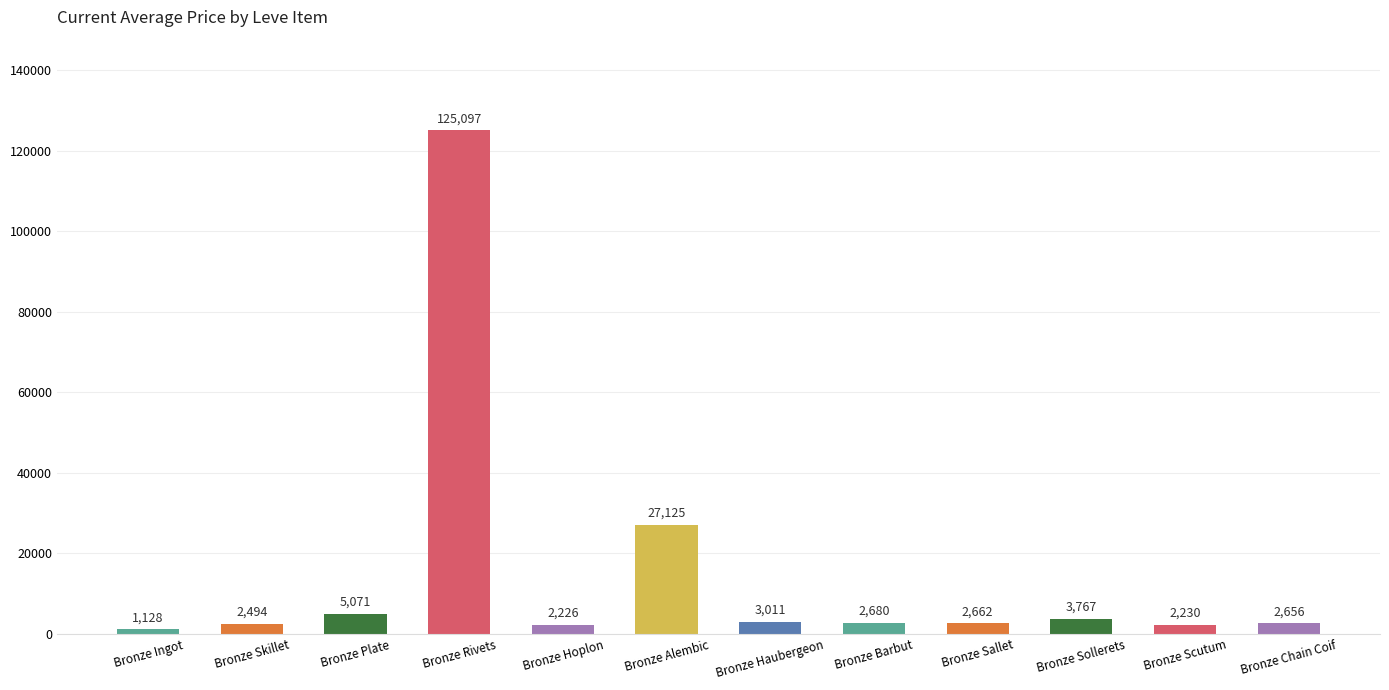

Where is the data nearest to the value 63112?

Bronze Alembic